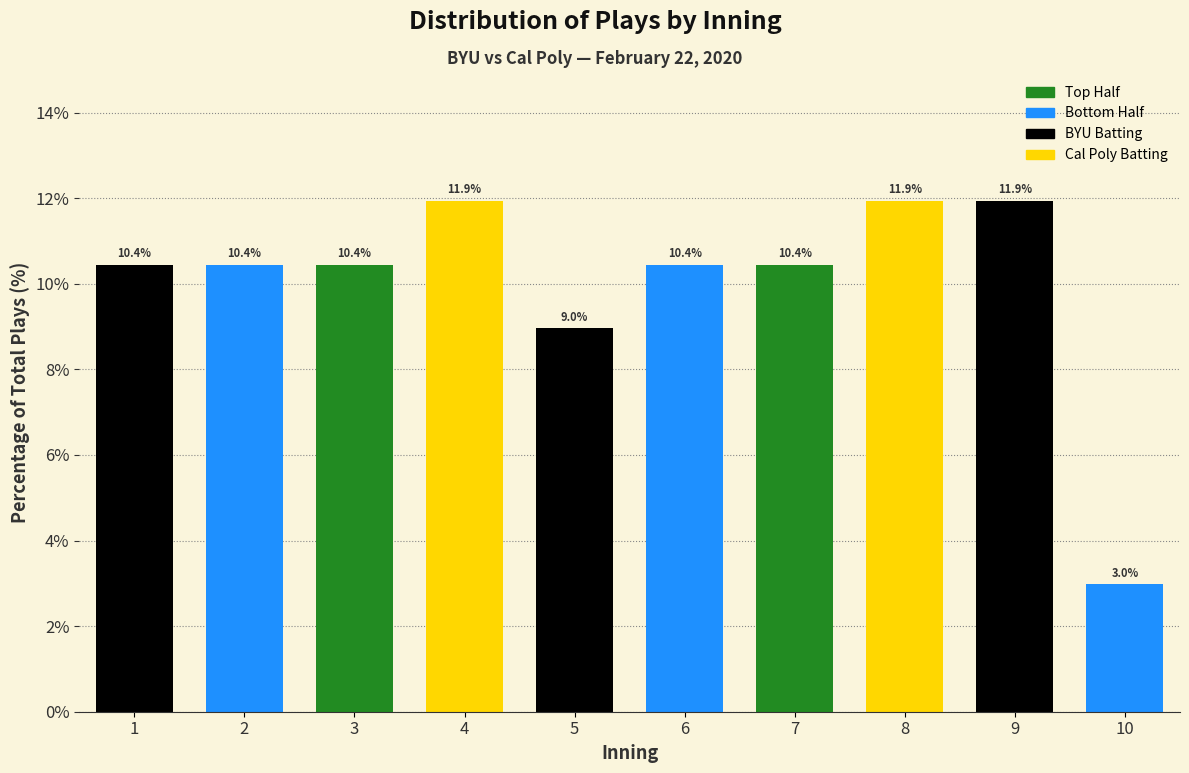

Reading left to right, extract all data points from this chart.

1=10.4	2=10.4	3=10.4	4=11.9	5=9.0	6=10.4	7=10.4	8=11.9	9=11.9	10=3.0